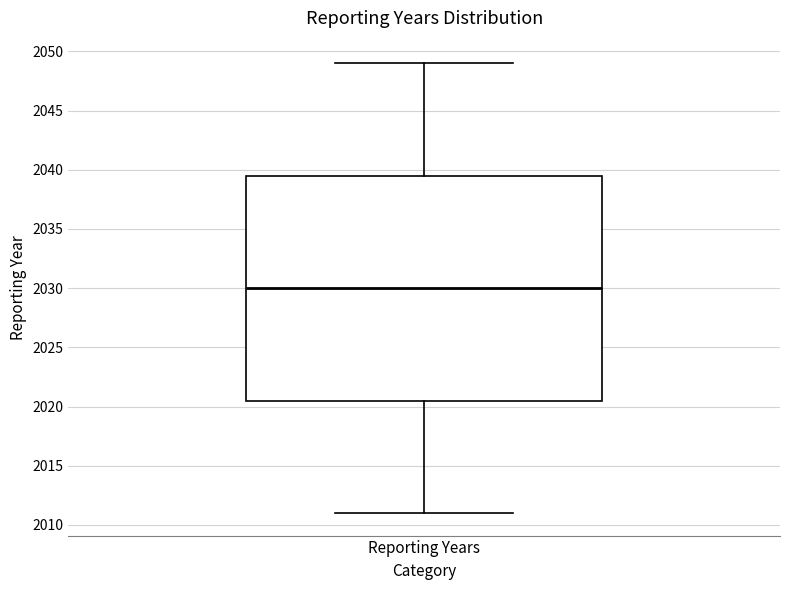

Read this box plot against the y-axis: the position of the median line, the range covered by the box, and the ends of both whiskers. The values are not printed on the chart, so give them approximately, as read against the axis.

median 2030.0, box 2020.5 to 2039.5, whiskers 2011.0 to 2049.0